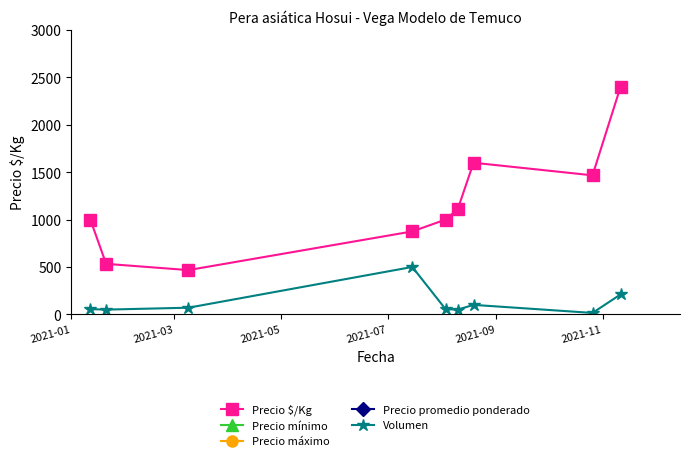

True or false: Volumen and Precio $/Kg cross at least once.

False